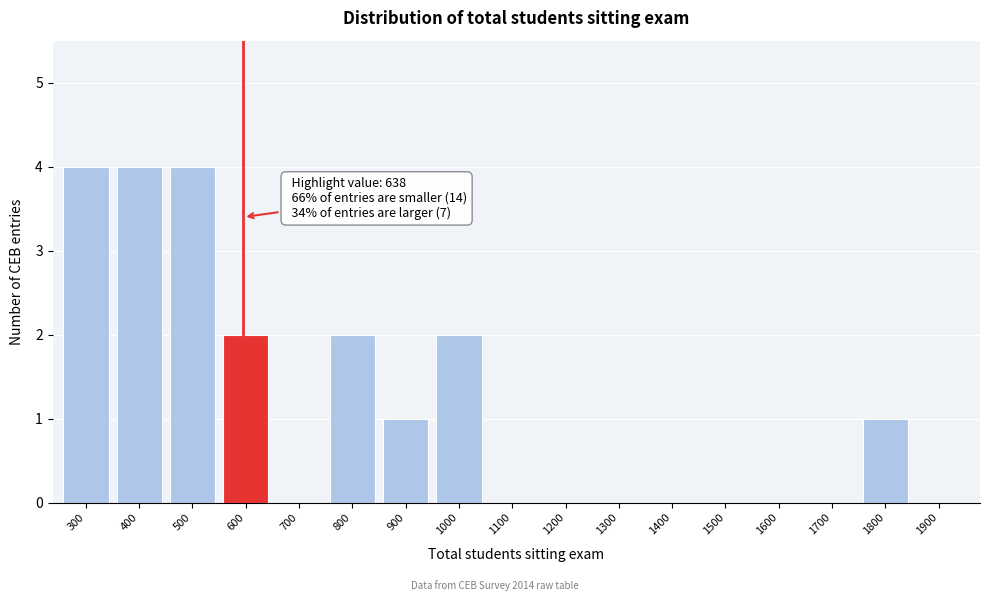

Reading left to right, list all the values displayed in this chart.

300=4	400=4	500=4	600=2	700=0	800=2	900=1	1000=2	1100=0	1200=0	1300=0	1400=0	1500=0	1600=0	1700=0	1800=1	1900=0